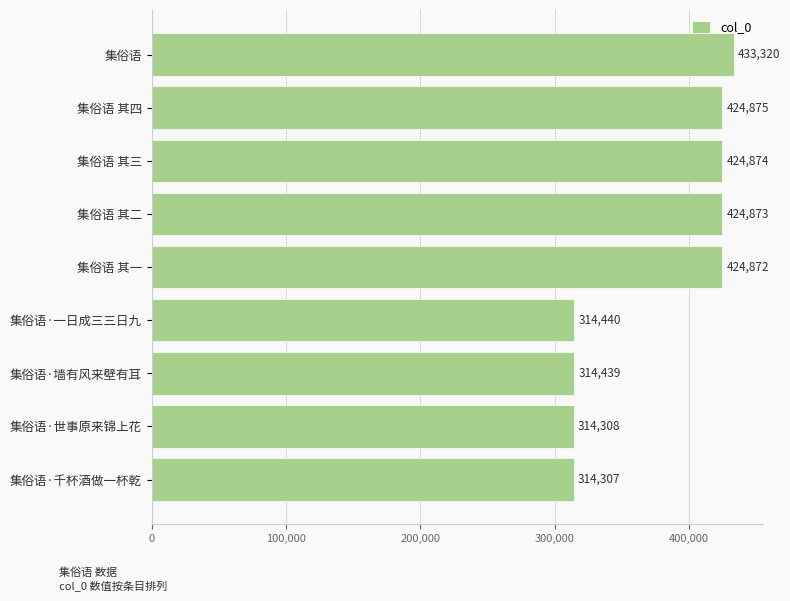

What is the difference between the second highest and second lowest values?

110567